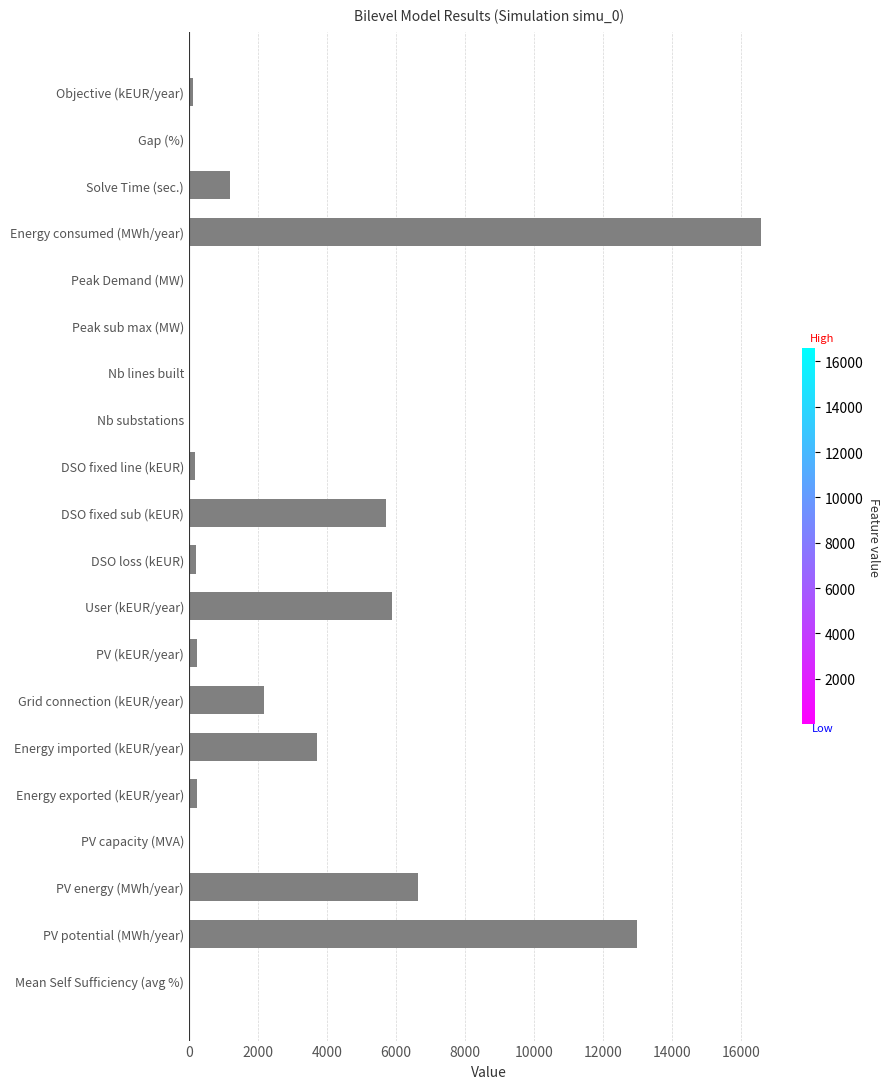

What is the sum of all values?

55898.8